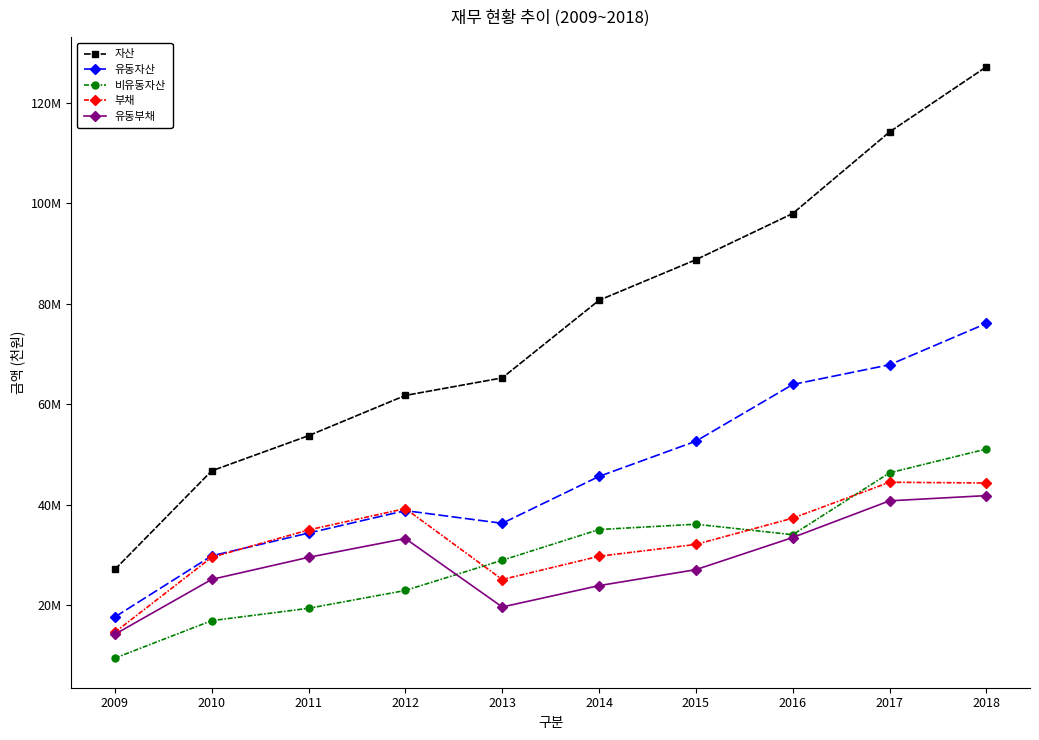

True or false: 유동부채 and 자산 intersect in this chart.

False